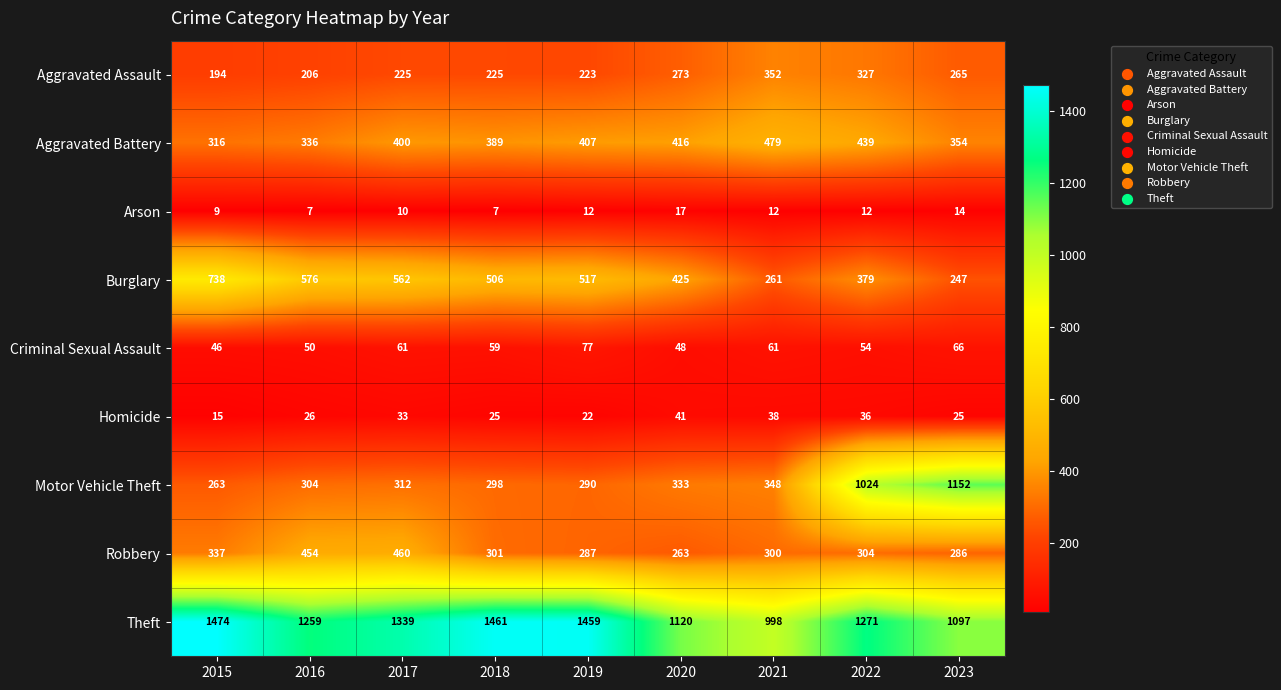

What is the sum of the Arson values at 2022 and 2017?

22